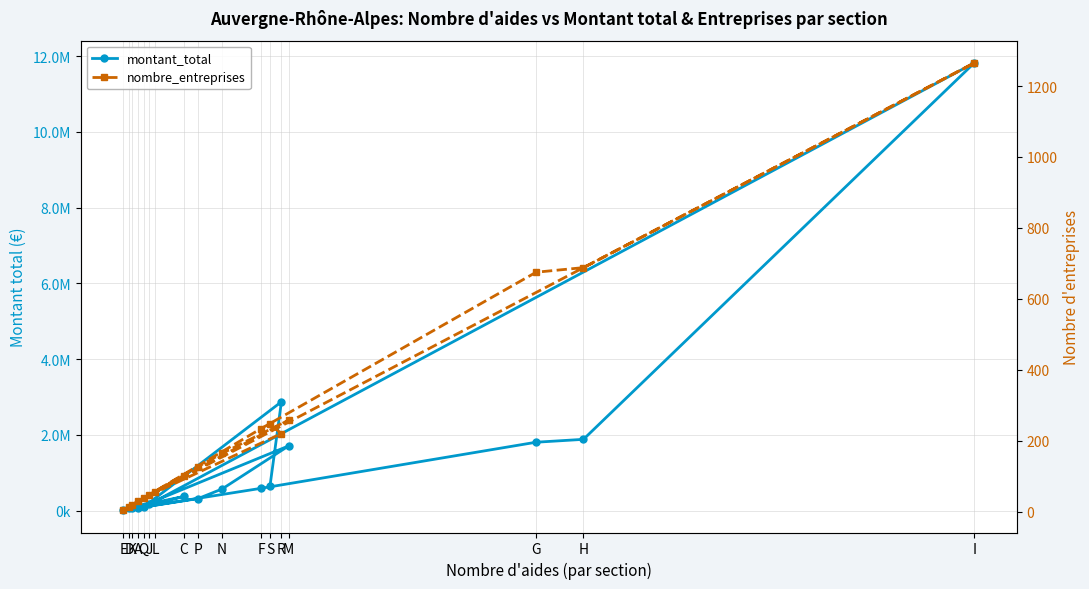

Is it true that nombre_entreprises equals 164.0 at N?

True